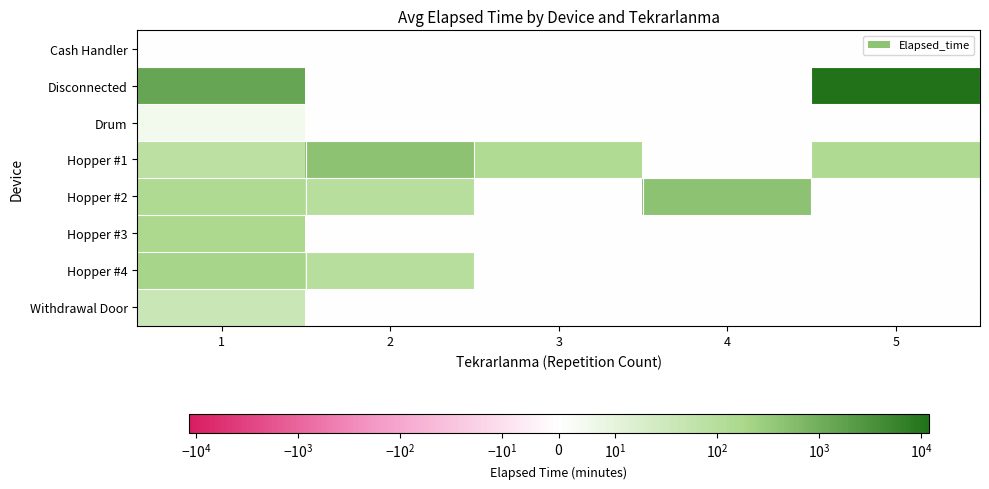

Reading left to right, transcribe all the data shown in this chart.

Cash Handler: 1=0	2=0	3=0	4=0	5=0
Disconnected: 1=1463	2=0	3=0	4=0	5=11850
Drum: 1=5	2=0	3=0	4=0	5=0
Hopper #1: 1=80	2=425	3=135	4=0	5=145
Hopper #2: 1=145	2=95	3=0	4=425	5=0
Hopper #3: 1=170	2=0	3=0	4=0	5=0
Hopper #4: 1=200	2=95	3=0	4=0	5=0
Withdrawal Door: 1=40	2=0	3=0	4=0	5=0